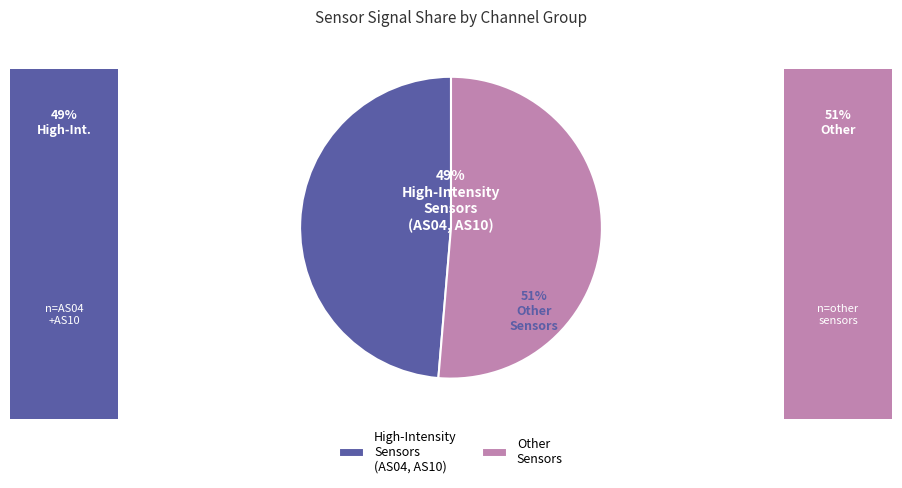

How many segments does this pie chart have?

2